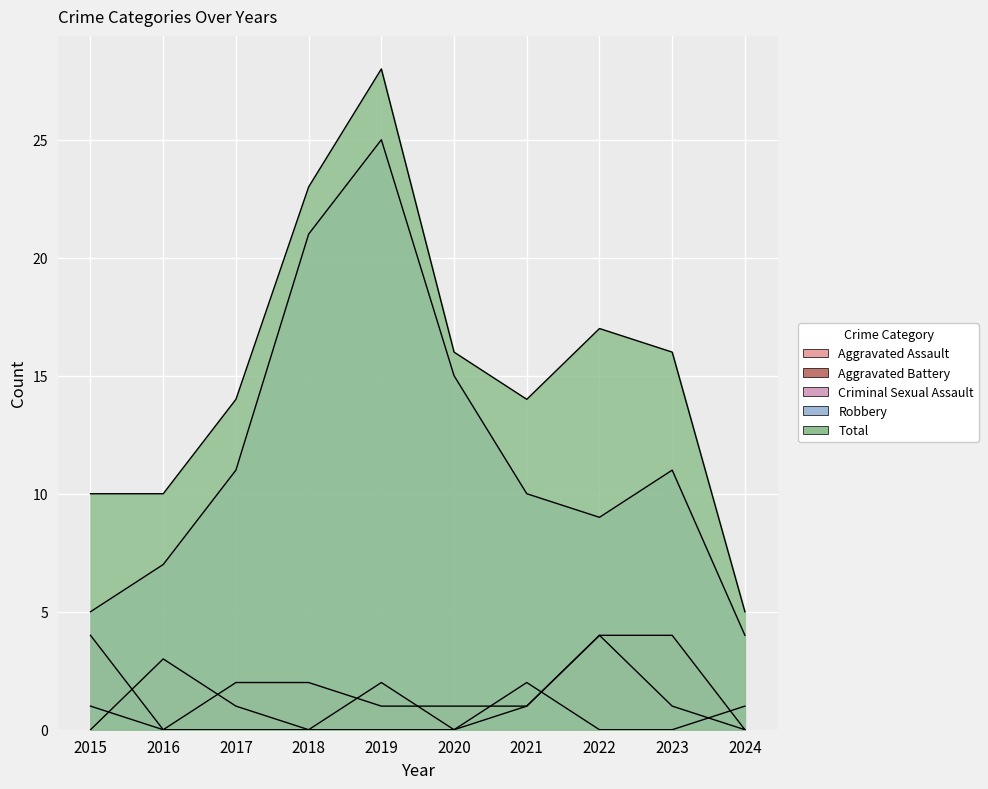

Where does the Total series first go above 16?

2018